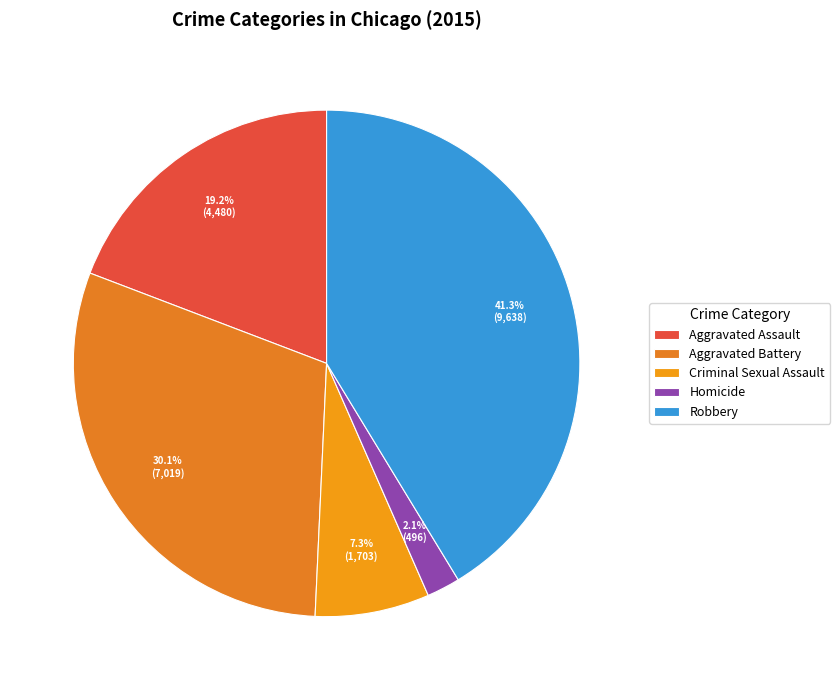

Count the number of slices in the pie.

5